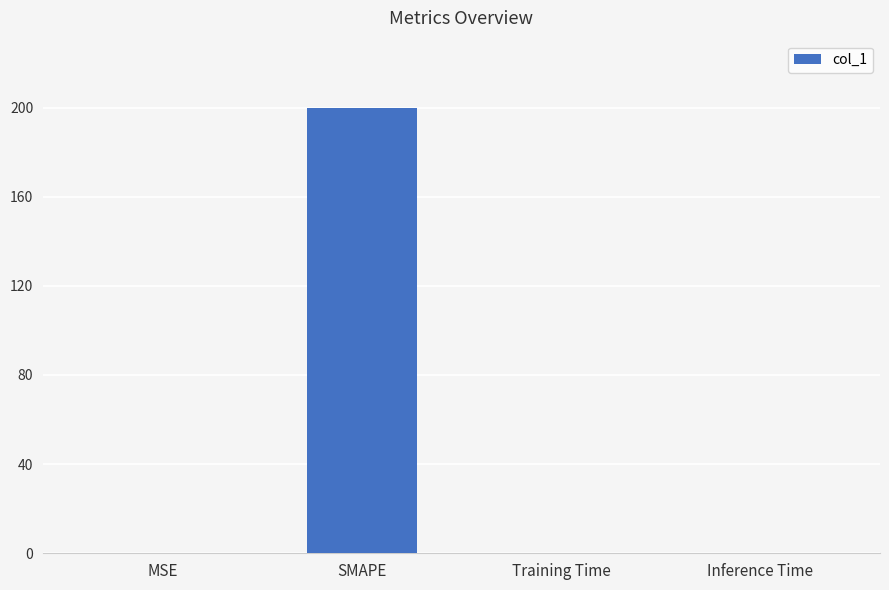

What is the sum of all values?

200.2